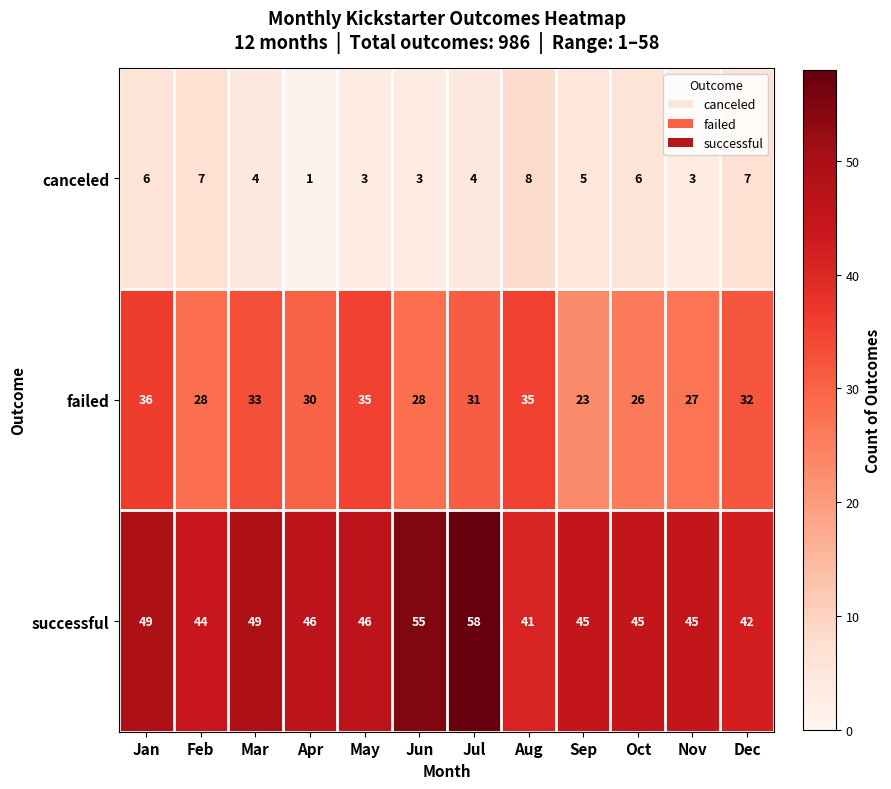

What is the lowest value of the failed series?

23